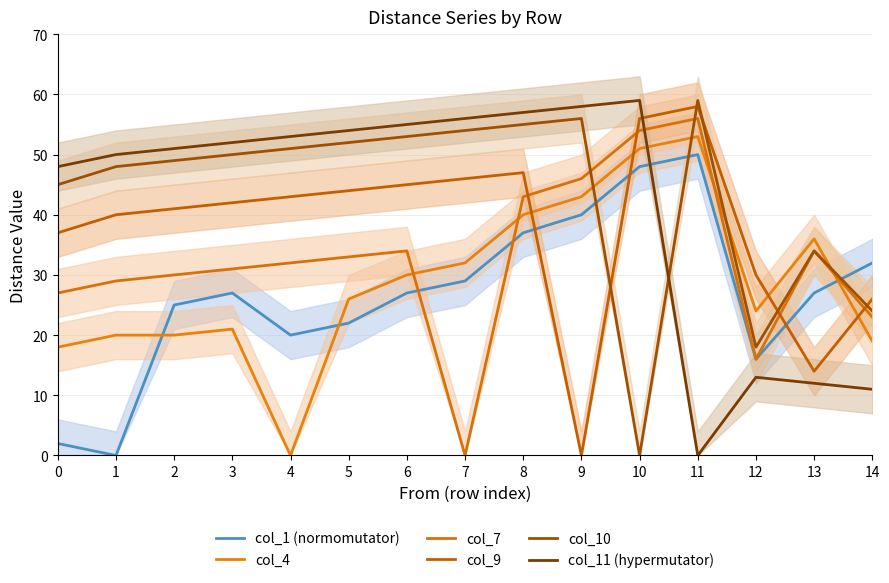

Reading right to left, transcribe all the data shown in this chart.

col_1 (normomutator): 14=32	13=27	12=16	11=50	10=48	9=40	8=37	7=29	6=27	5=22	4=20	3=27	2=25	1=0	0=2
col_4: 14=19	13=36	12=24	11=53	10=51	9=43	8=40	7=32	6=30	5=26	4=0	3=21	2=20	1=20	0=18
col_7: 14=23	13=34	12=16	11=56	10=54	9=46	8=43	7=0	6=34	5=33	4=32	3=31	2=30	1=29	0=27
col_9: 14=26	13=14	12=30	11=58	10=56	9=0	8=47	7=46	6=45	5=44	4=43	3=42	2=41	1=40	0=37
col_10: 14=24	13=34	12=18	11=59	10=0	9=56	8=55	7=54	6=53	5=52	4=51	3=50	2=49	1=48	0=45
col_11 (hypermutator): 14=11	13=12	12=13	11=0	10=59	9=58	8=57	7=56	6=55	5=54	4=53	3=52	2=51	1=50	0=48